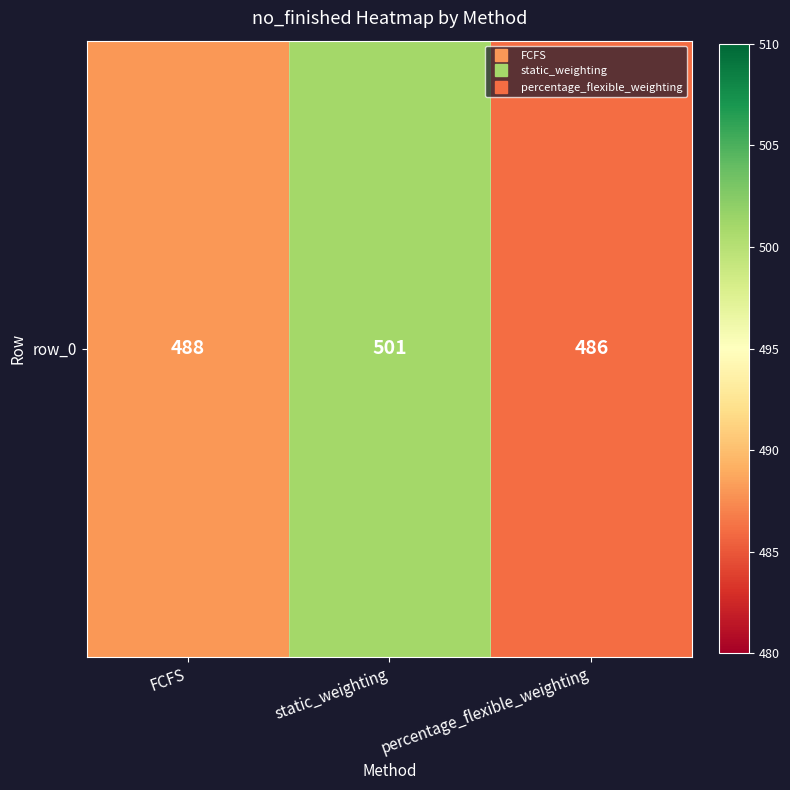

Count the number of values greater than 488.

1